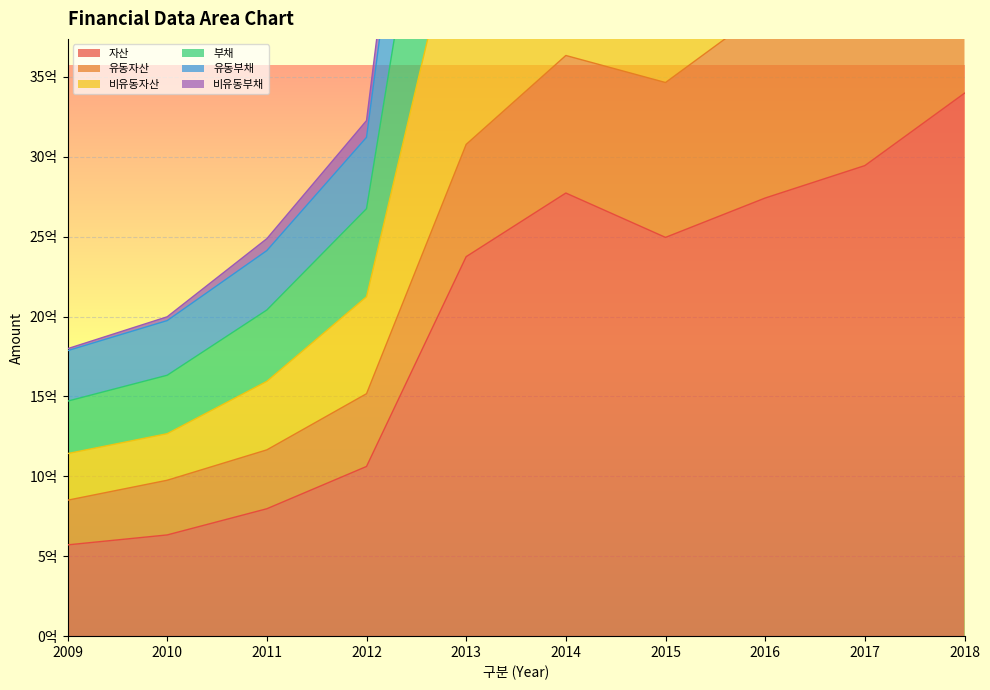

Rank the categories by 부채 value from lowest to highest.

2009, 2010, 2011, 2012, 2015, 2013, 2016, 2014, 2017, 2018